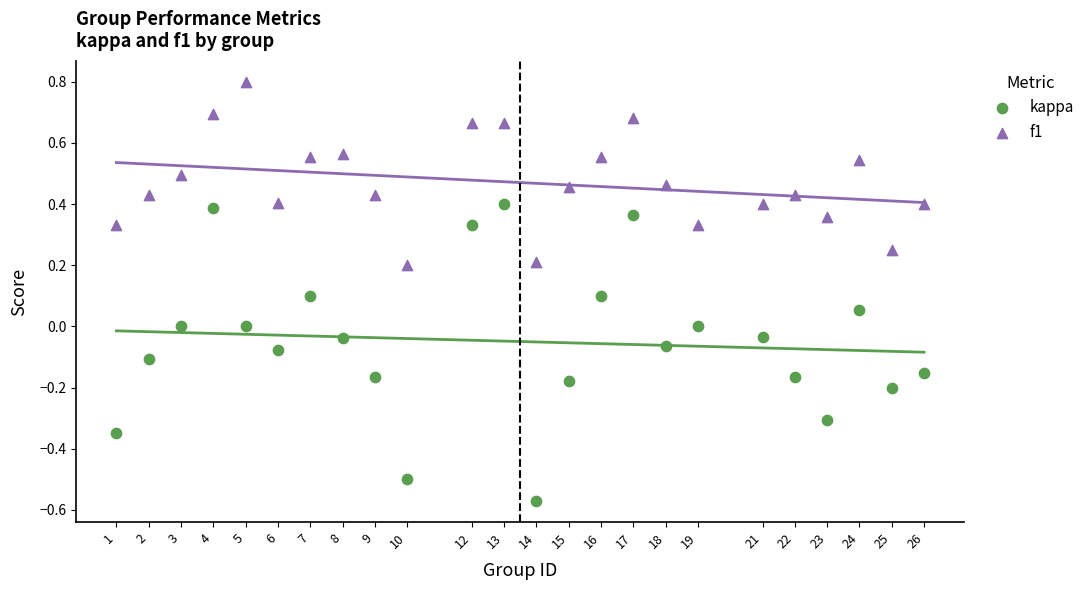

Which series has the widest spread of Y values?

kappa